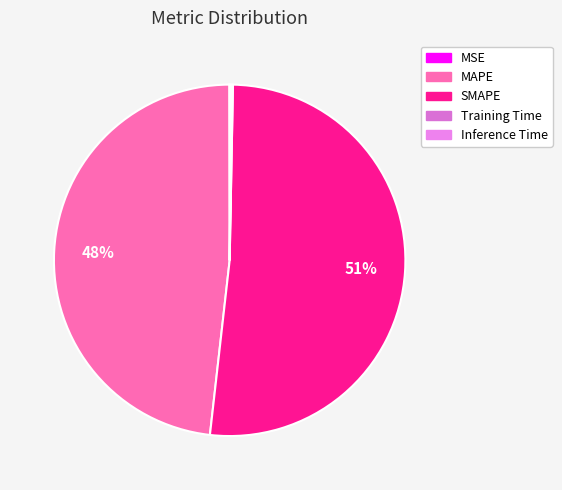

How many segments does this pie chart have?

5